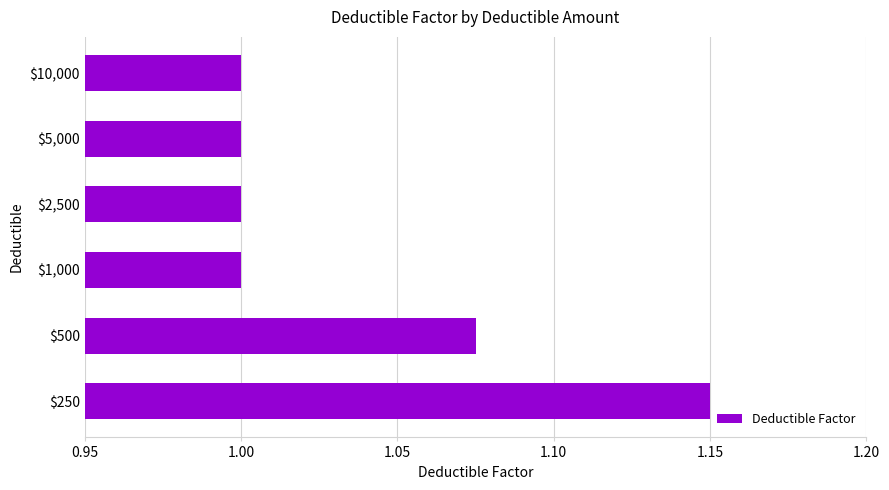

Which label corresponds to the largest value in the chart?

$250